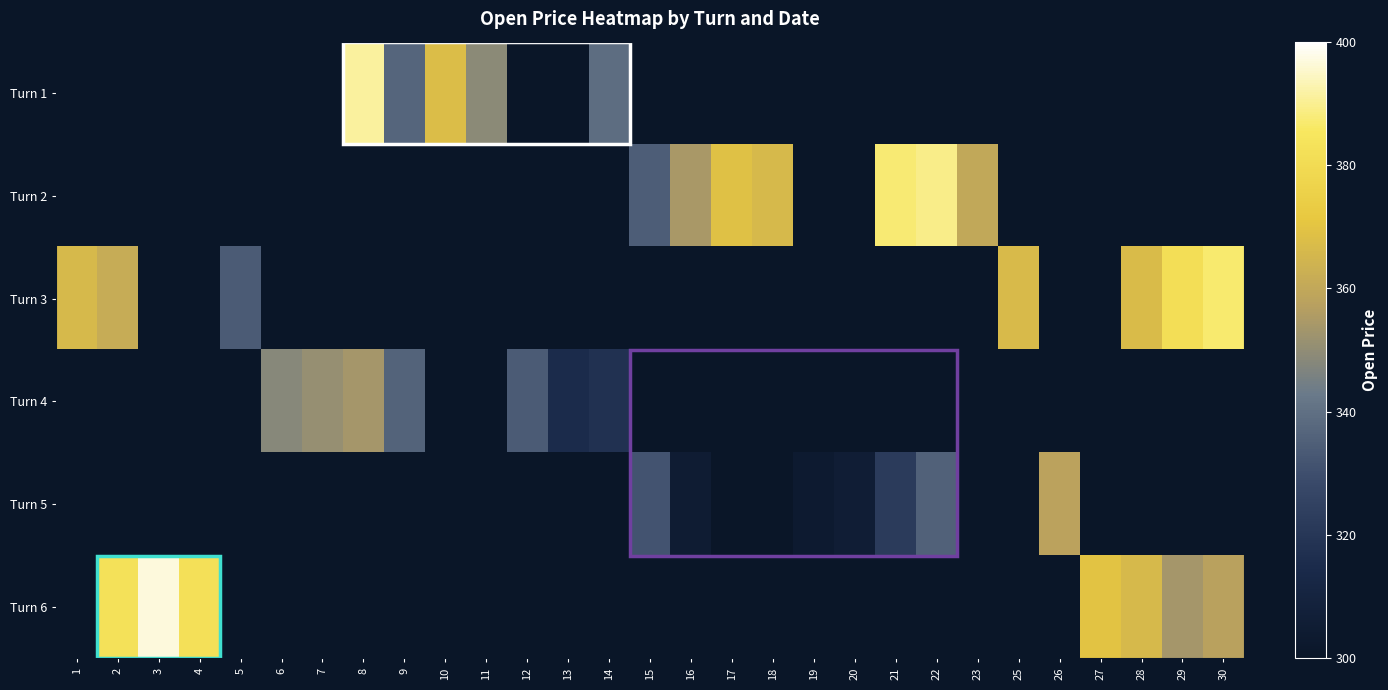

What is the greatest value displayed?

396.5